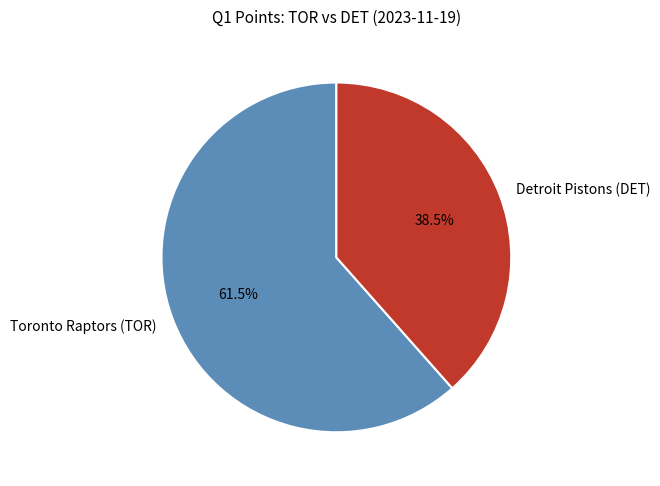

Rank the categories by value from lowest to highest.

Detroit Pistons (DET), Toronto Raptors (TOR)